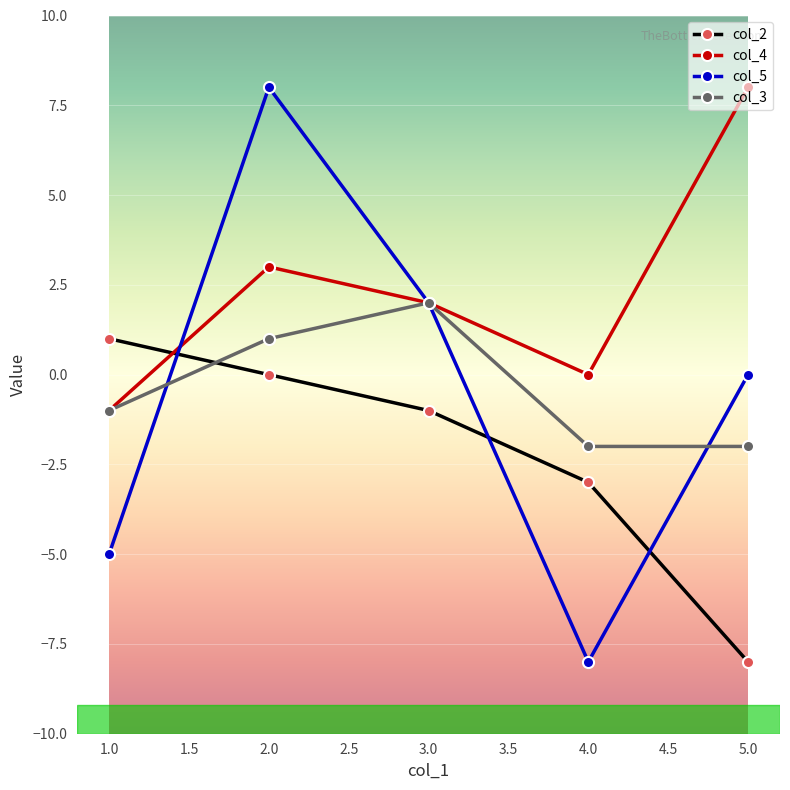

Rank the categories by col_2 value from lowest to highest.

5.0, 4.0, 3.0, 2.0, 1.0